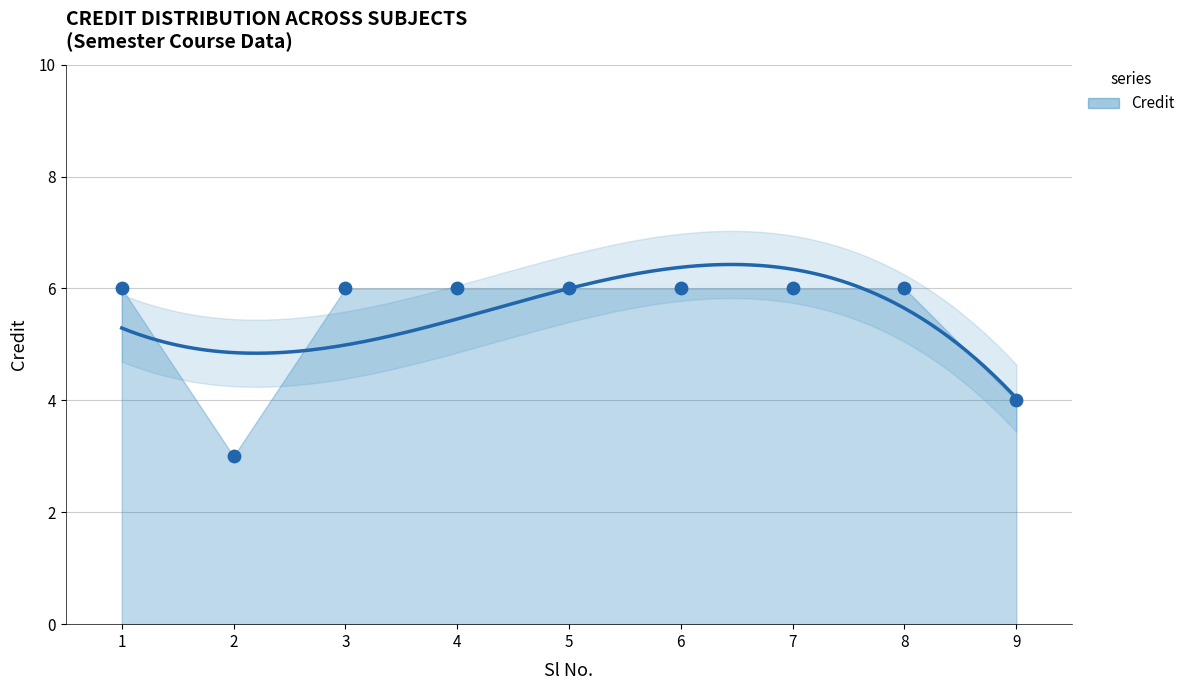

Which has a higher value, 7 or 2?

7